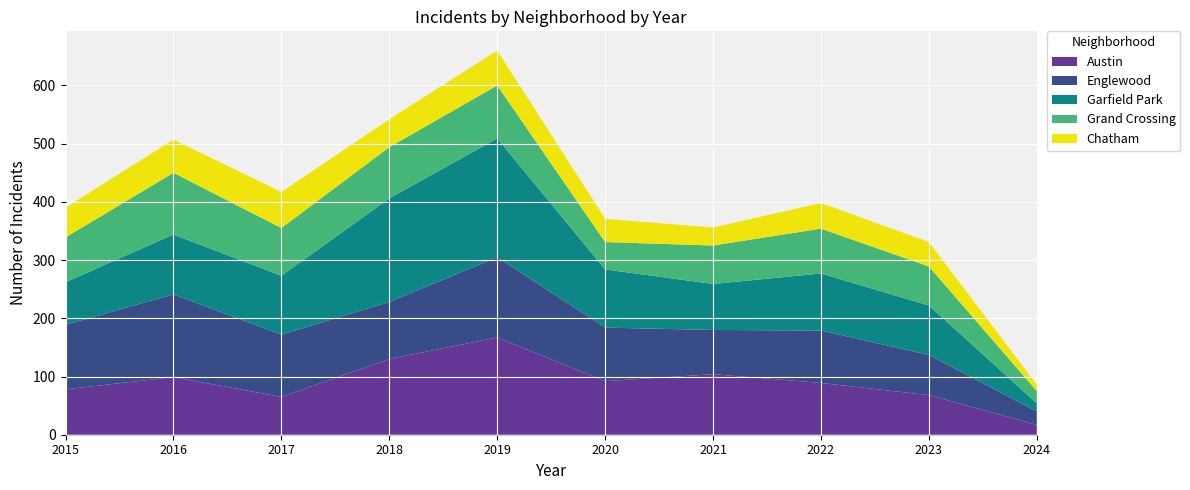

Reading left to right, transcribe all the data shown in this chart.

Austin: 2015=78	2016=99	2017=65	2018=130	2019=167	2020=92	2021=104	2022=89	2023=68	2024=17
Englewood: 2015=111	2016=142	2017=107	2018=98	2019=138	2020=92	2021=76	2022=90	2023=69	2024=23
Garfield Park: 2015=73	2016=103	2017=101	2018=178	2019=204	2020=100	2021=79	2022=98	2023=85	2024=14
Grand Crossing: 2015=77	2016=106	2017=82	2018=88	2019=91	2020=47	2021=66	2022=77	2023=67	2024=21
Chatham: 2015=51	2016=57	2017=62	2018=48	2019=60	2020=40	2021=31	2022=44	2023=42	2024=11